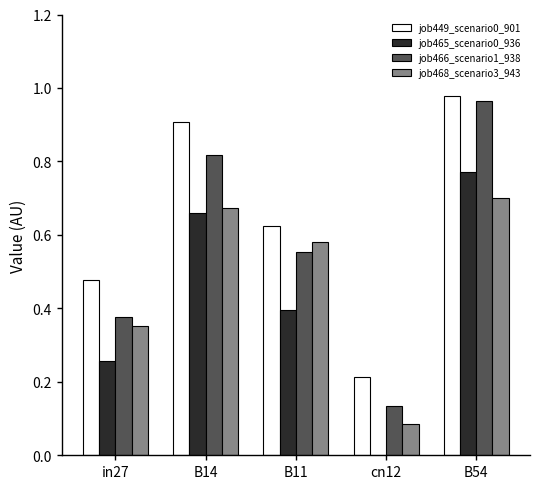

Which category has the highest value across all series?

B54